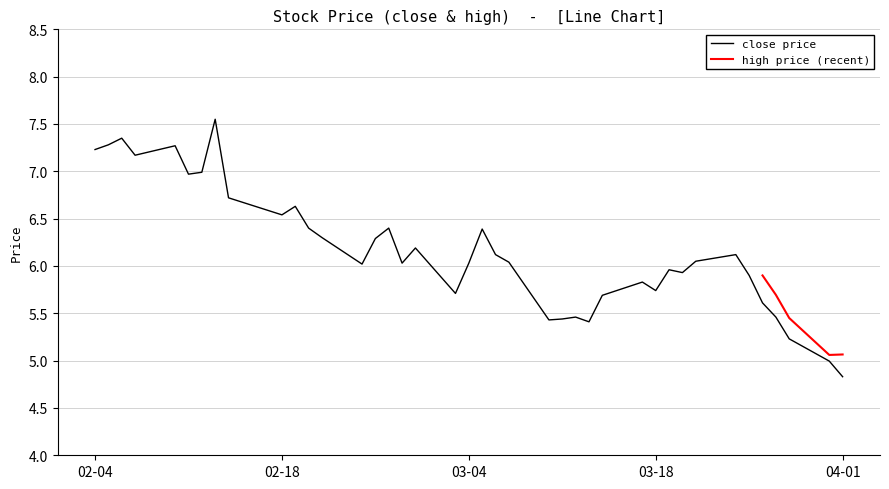

What is the maximum value shown in the chart?

7.6